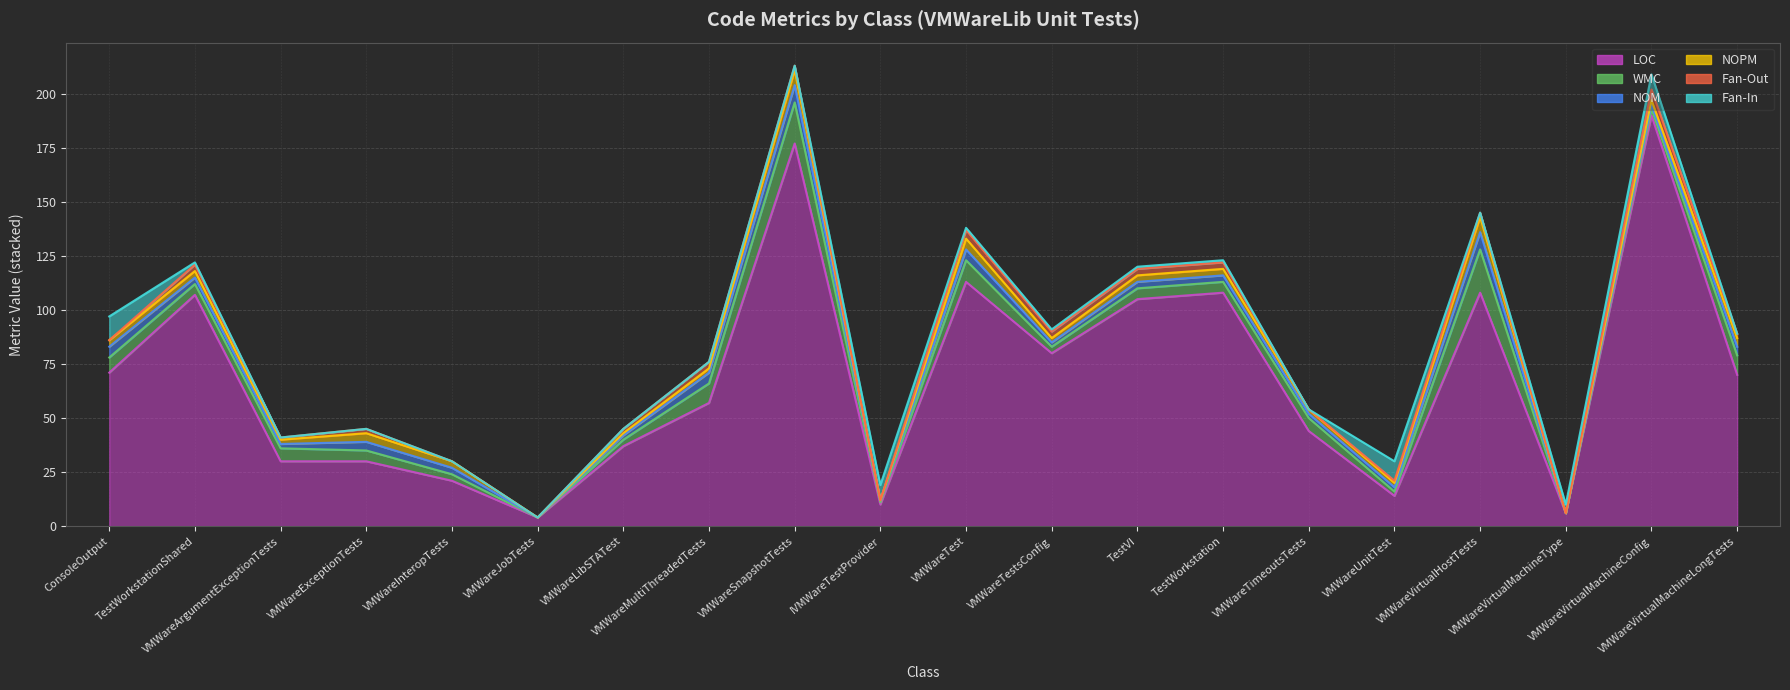

Which series has the largest total across all categories?

LOC